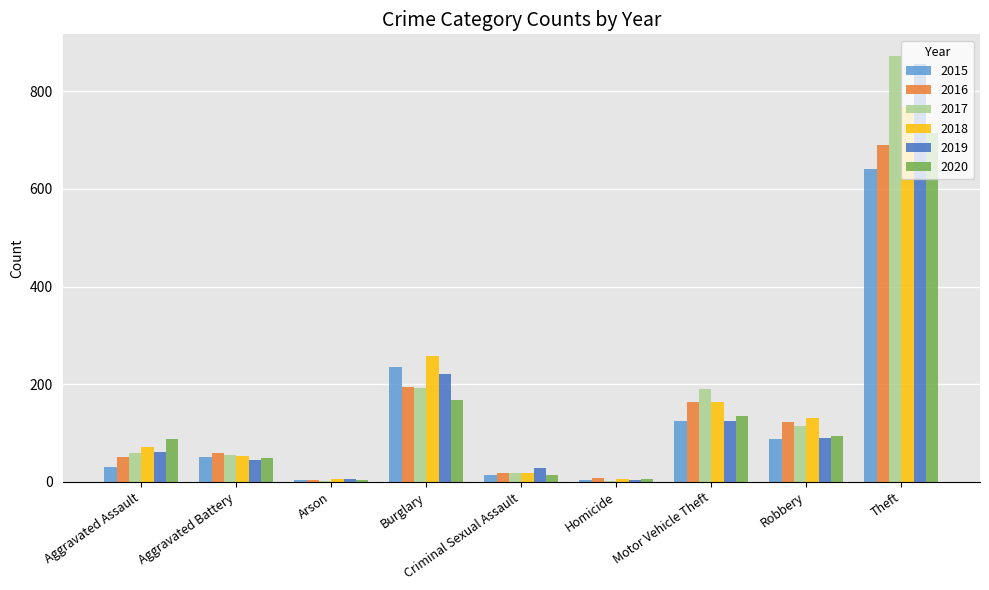

What is the sum of all 2016 values?

1309